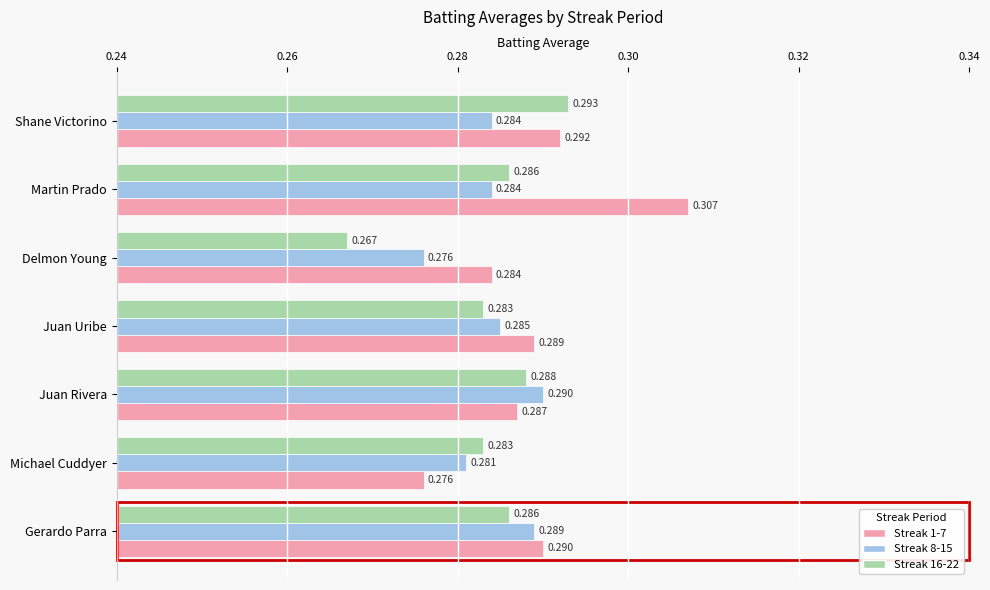

Is the value of Streak 16-22 at Martin Prado greater than the value of Streak 8-15 at Delmon Young?

Yes